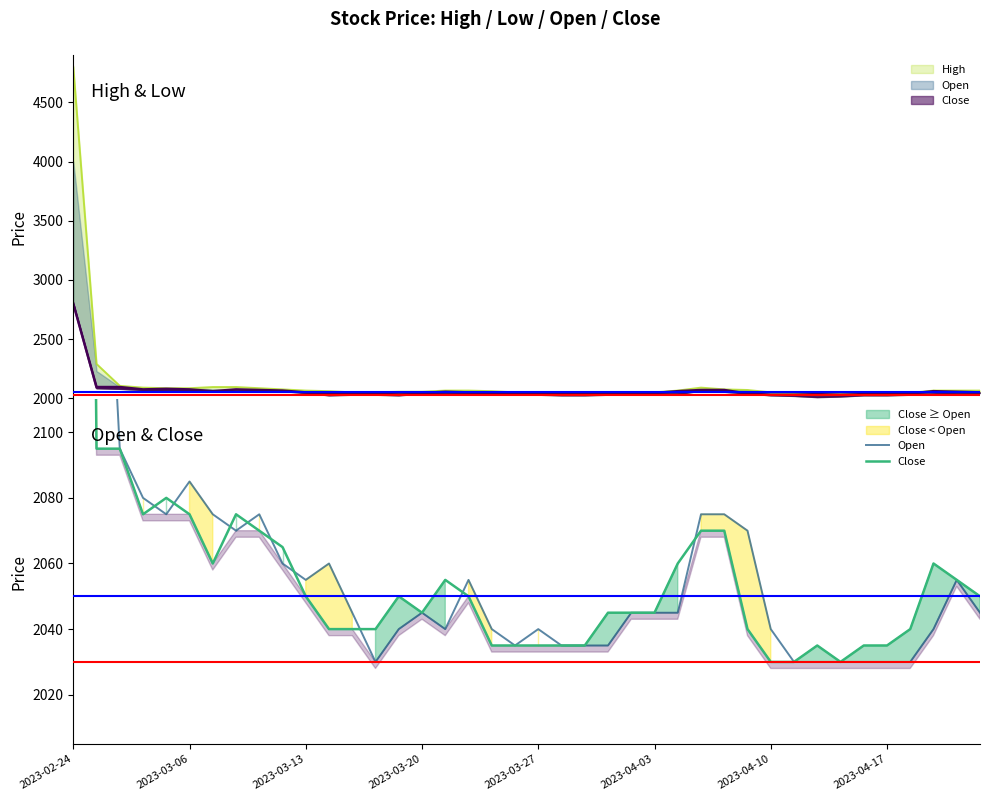

Between 34 and 31, which is larger?

34